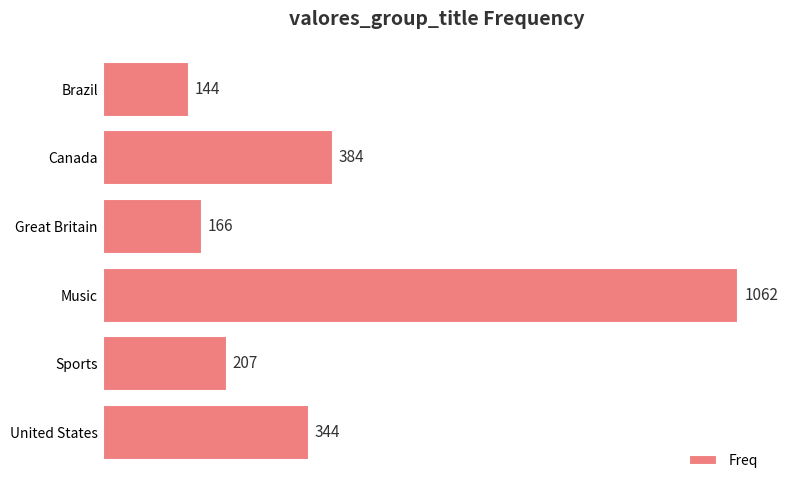

What is the difference between the maximum and minimum values?

918